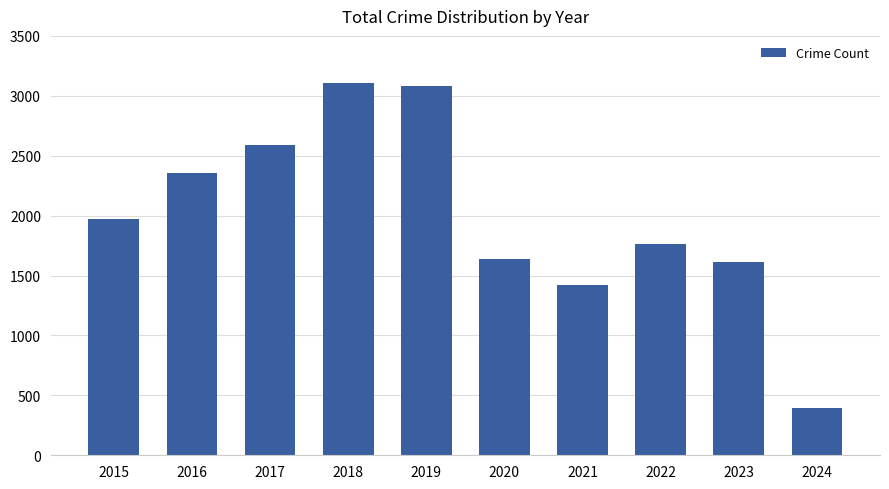

Which category has the lowest value across all series?

2024